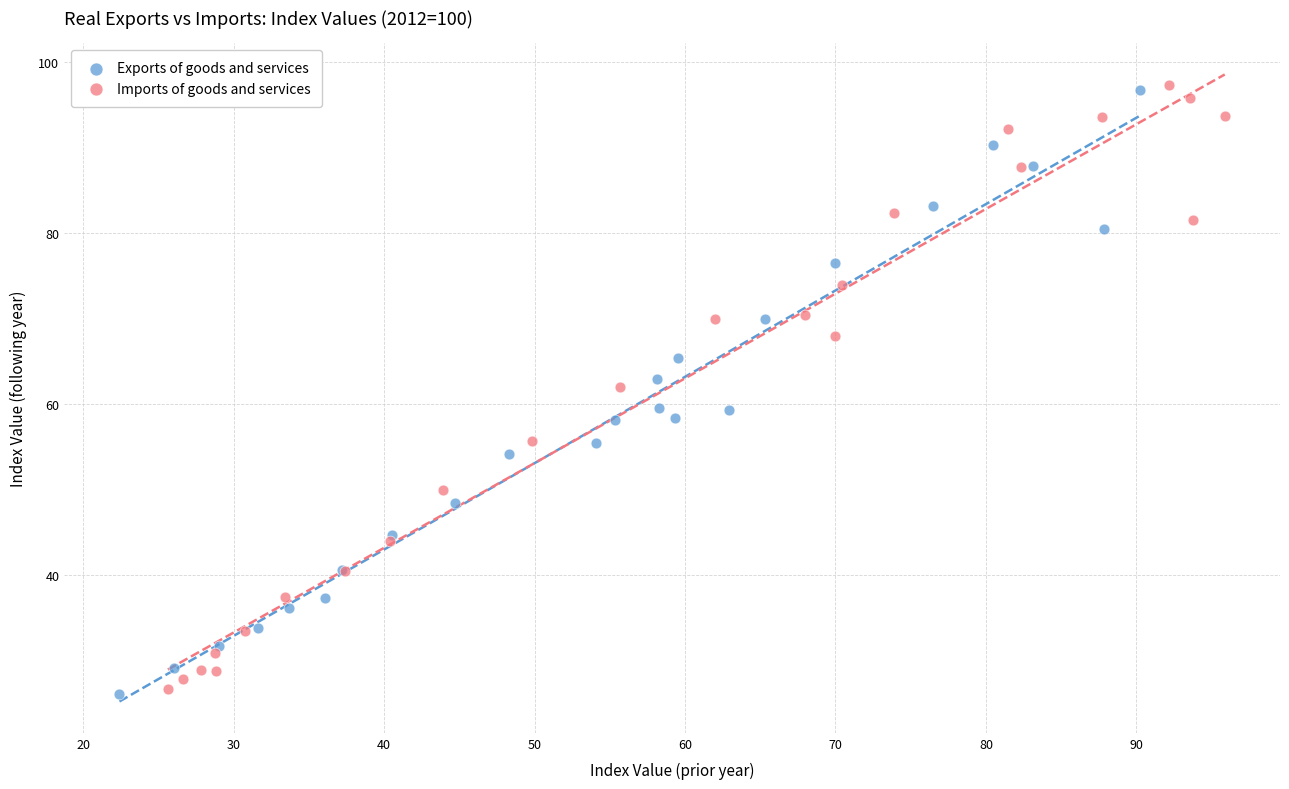

Which series has the largest Y range (max minus min)?

Imports of goods and services